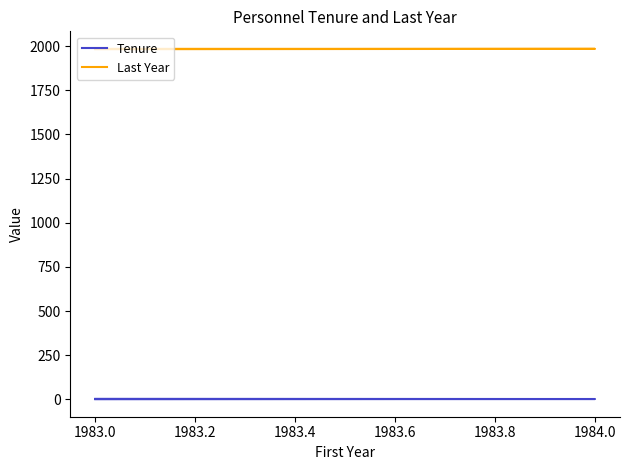

Where is Tenure nearest to the value 2?

1984.0